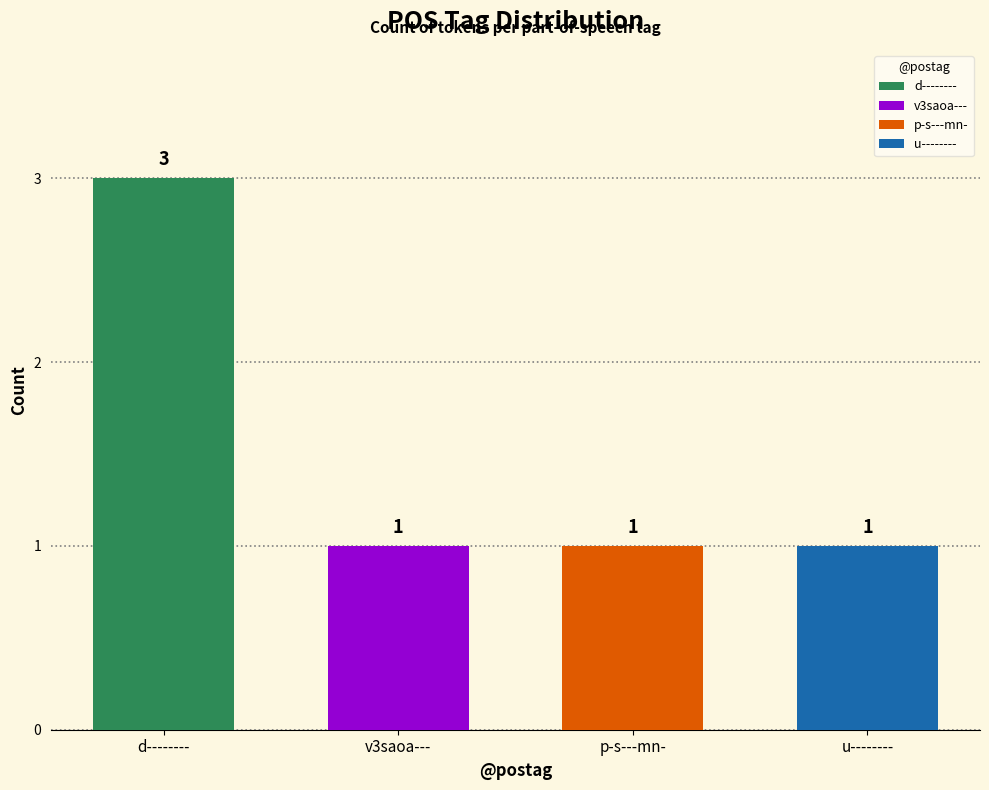

What is the approximate value at d--------?

3